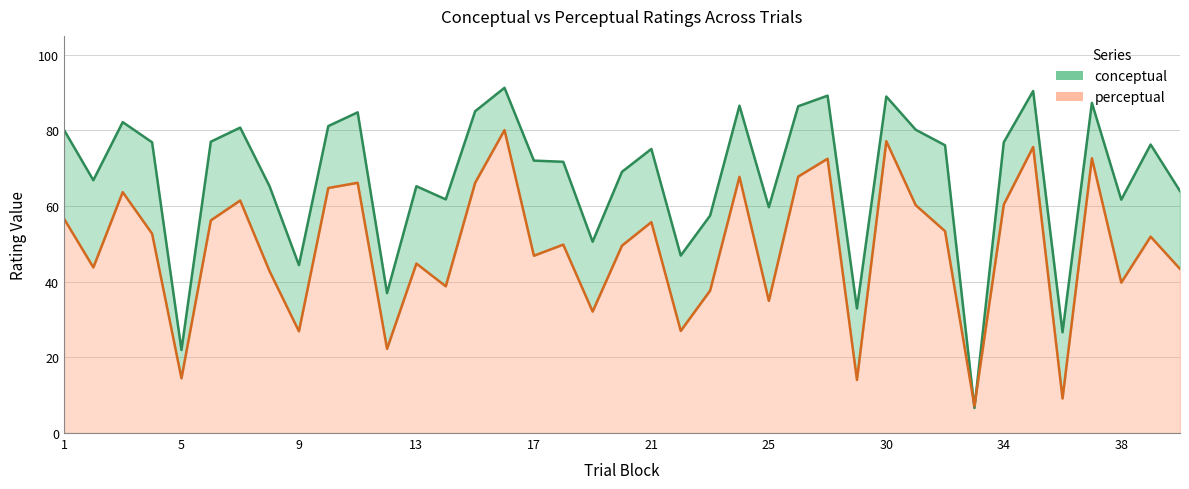

How many values in the conceptual series exceed 75?

20